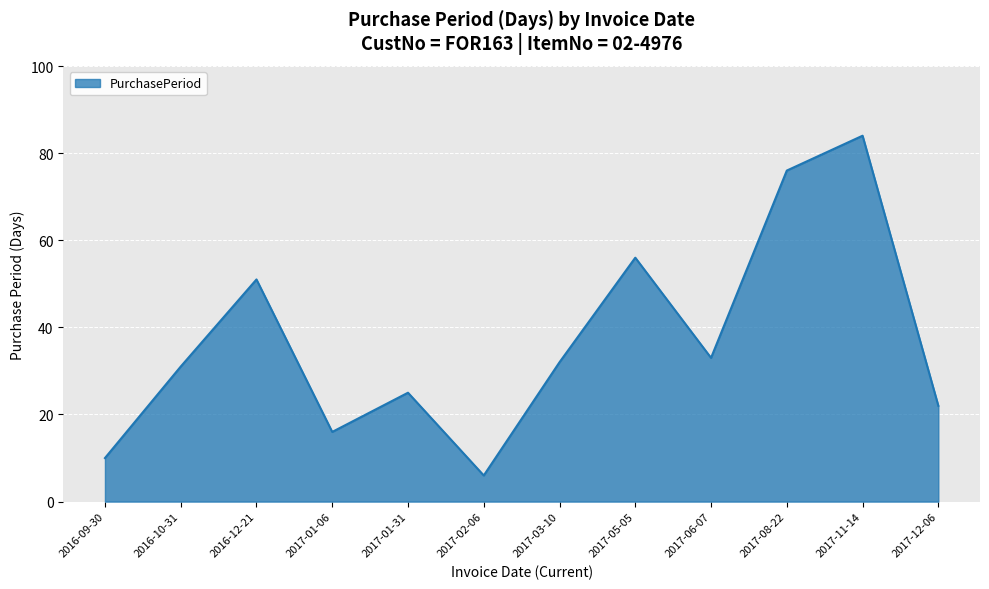

What position from the right is 2017-05-05?

5